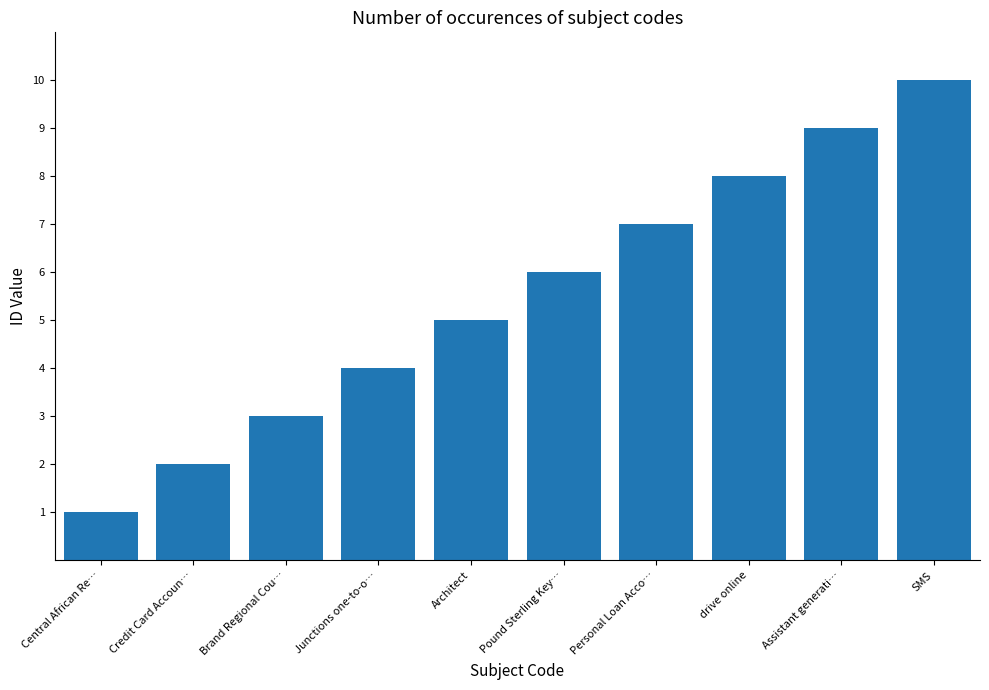

The value at Junctions one-to-o… is 2. True or false?

False